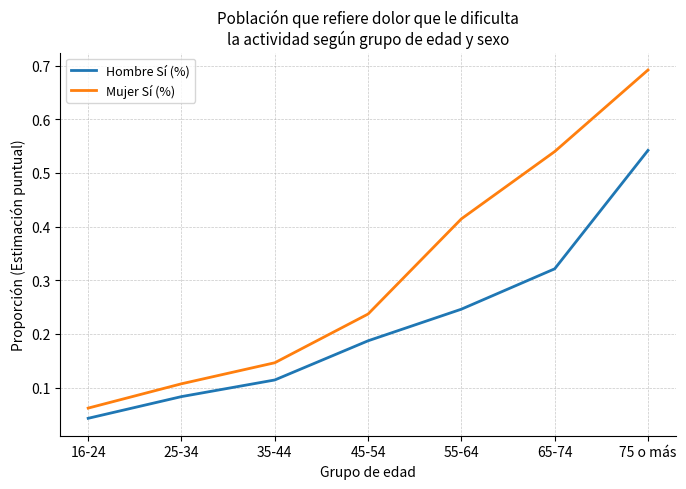

Which series has the widest spread of values?

Mujer Sí (%)